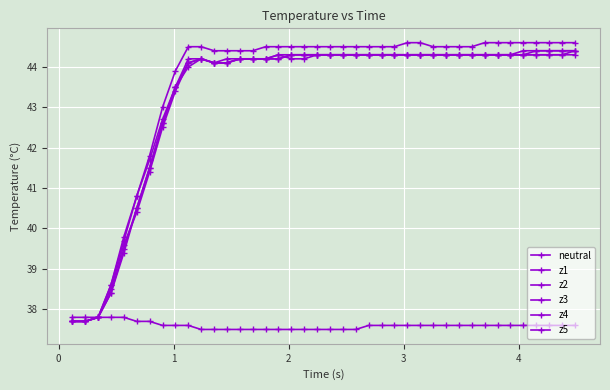

Count the number of data series in this chart.

6